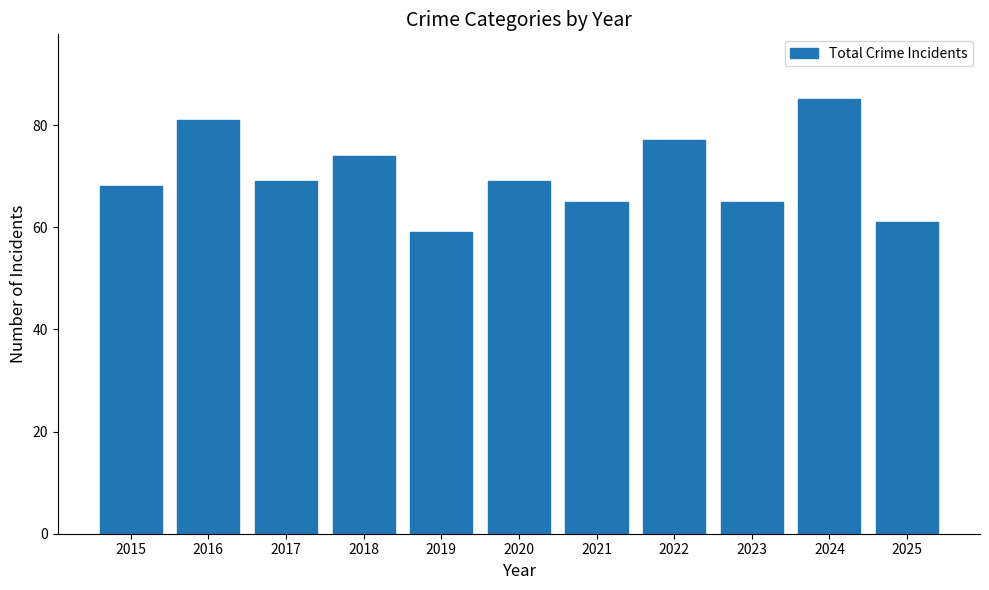

What is the difference between the maximum and minimum values?

26